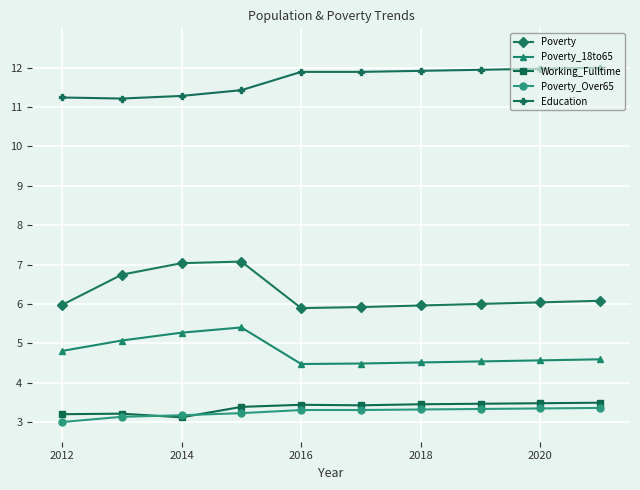

What is the value of the Education point at the 5th from the left?

11.9